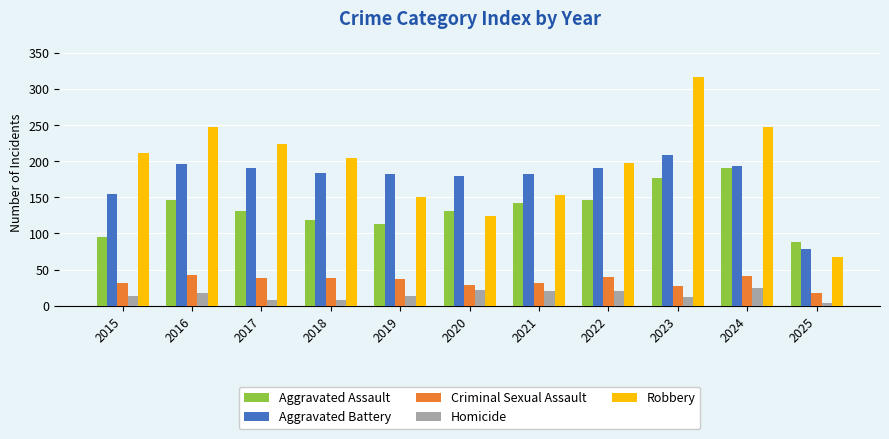

Which category has the highest value across all series?

2023